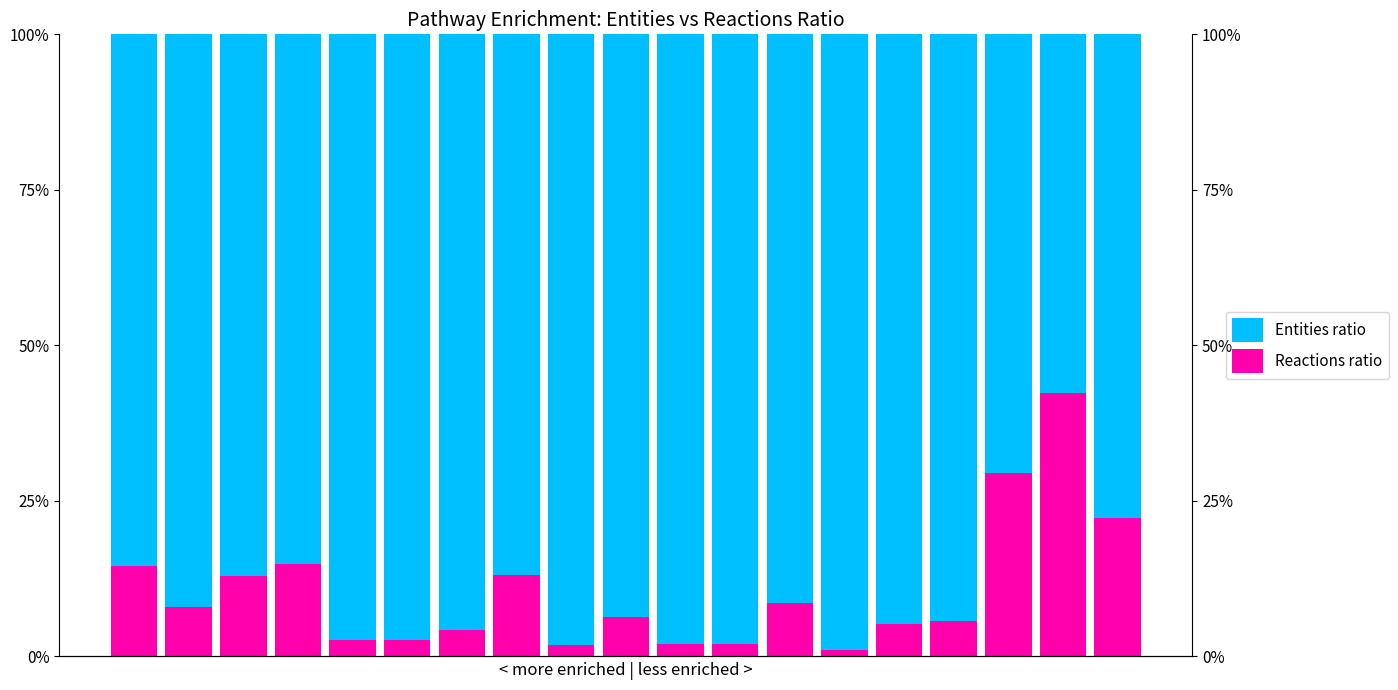

What is the spread (max minus min) of values at 18?

0.6